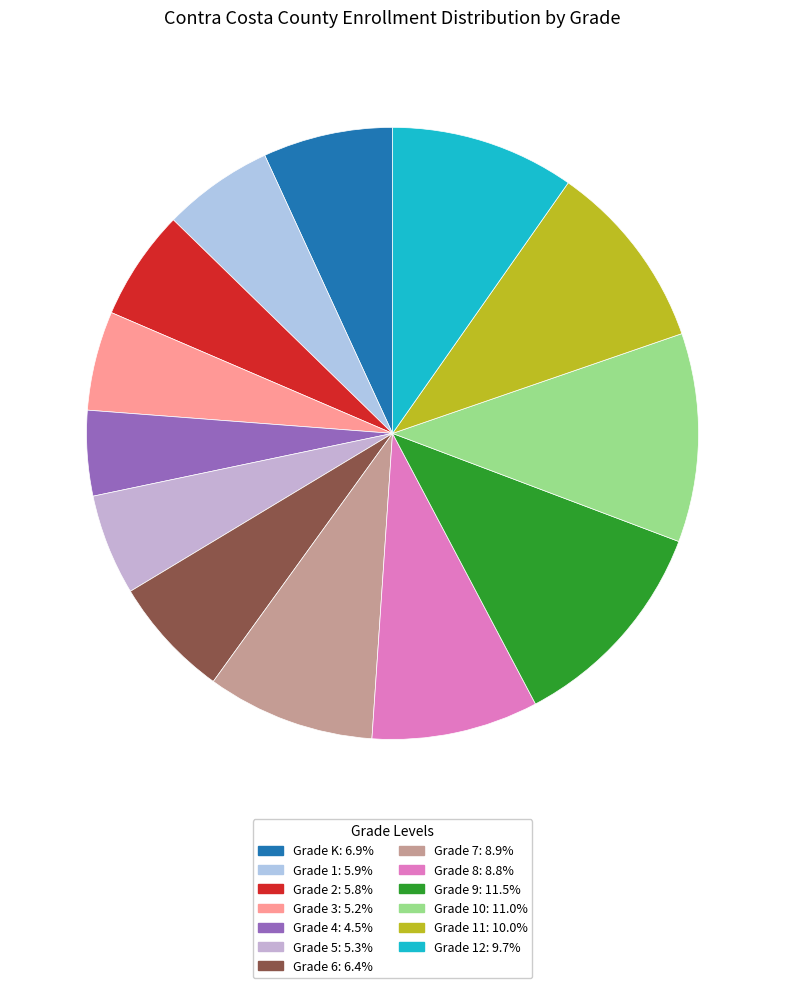

Count the number of slices in the pie.

13